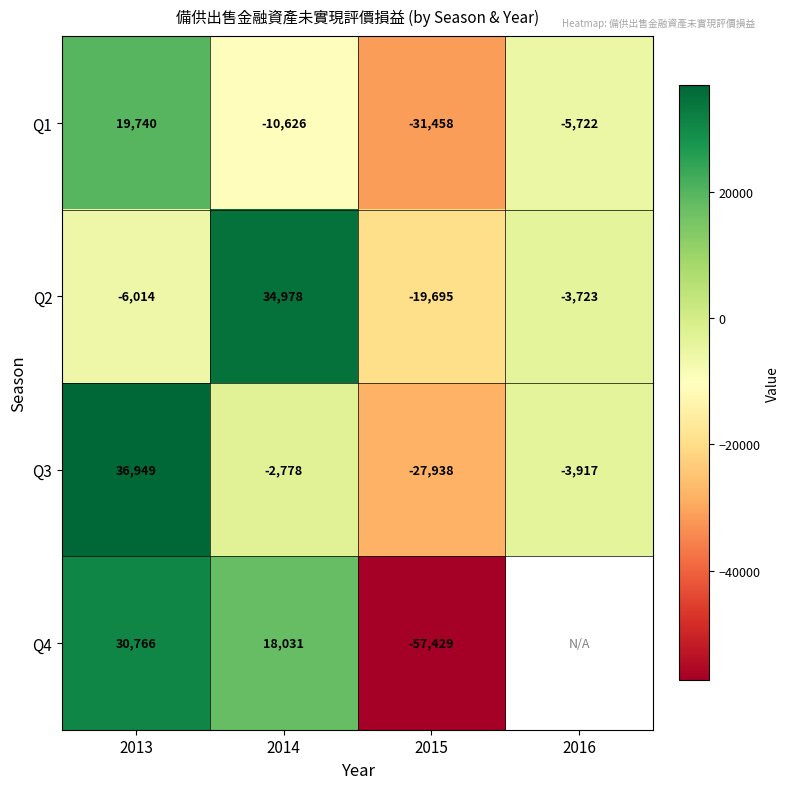

At how many categories does at least one series exceed 24802?

2